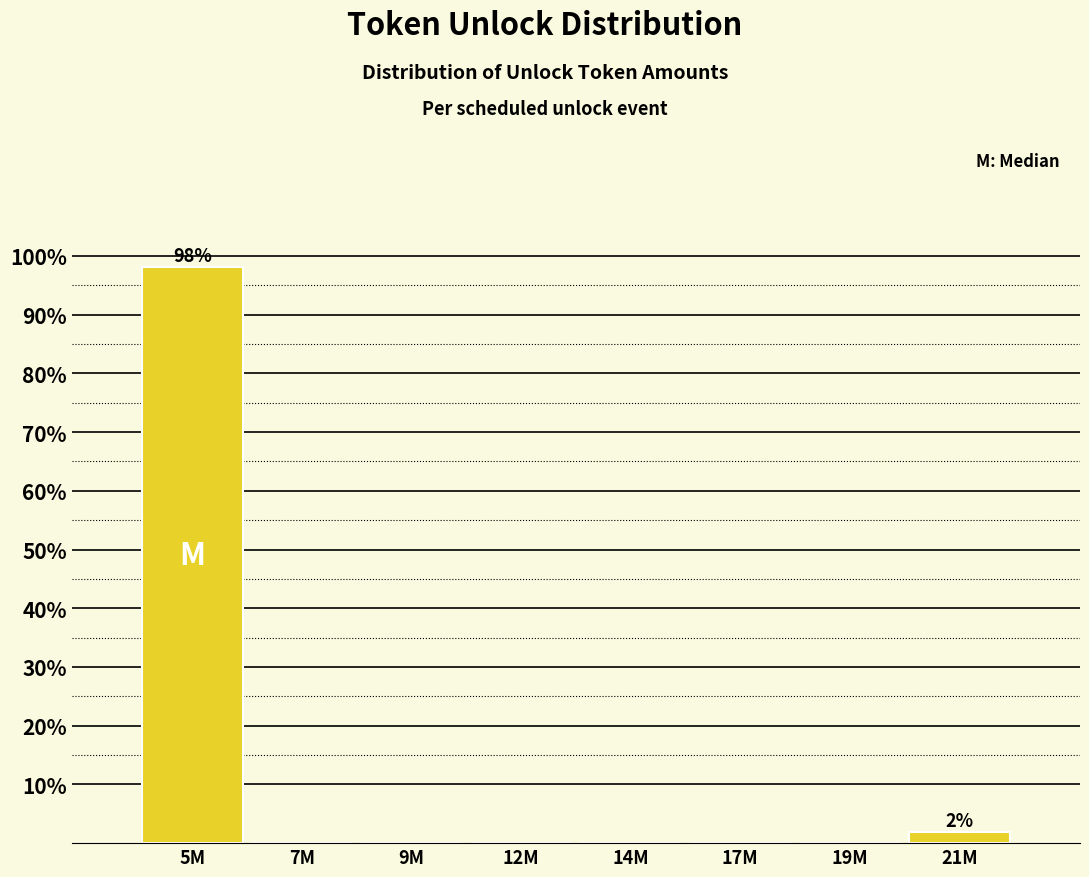

Reading right to left, what are all the values shown in this chart?

21M=1.9	19M=0.0	17M=0.0	14M=0.0	12M=0.0	9M=0.0	7M=0.0	5M=98.1